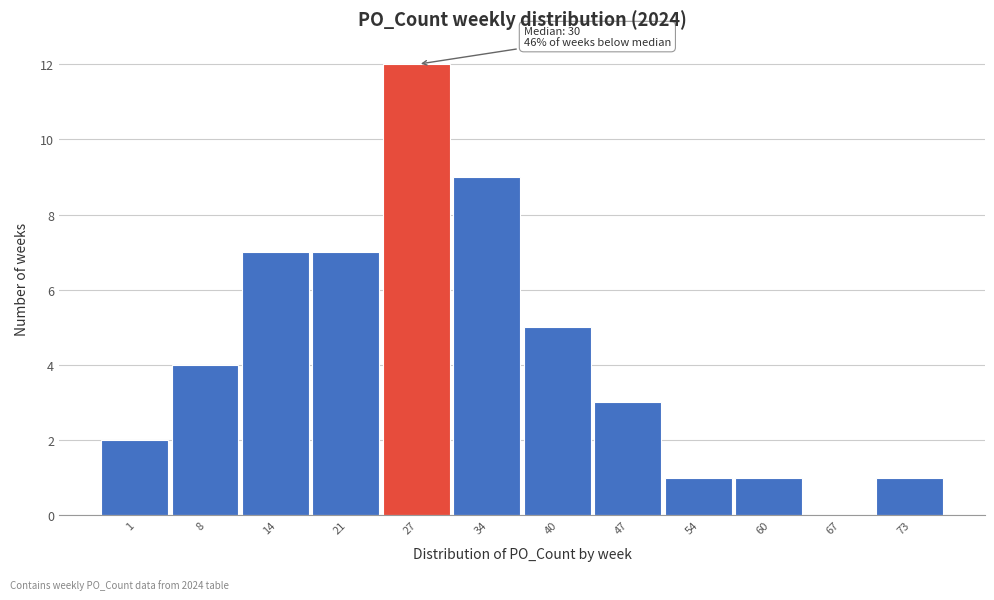

Reading left to right, extract all data points from this chart.

1=2	8=4	14=7	21=7	27=12	34=9	40=5	47=3	54=1	60=1	67=0	73=1